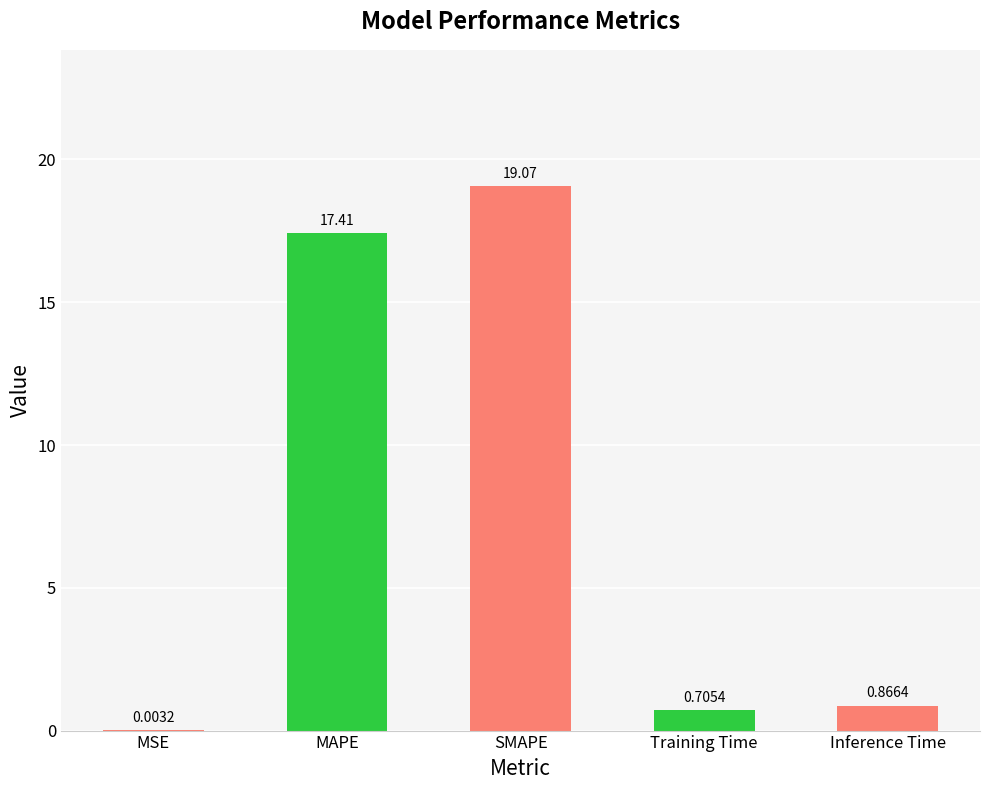

What is the sum of all values?

38.1